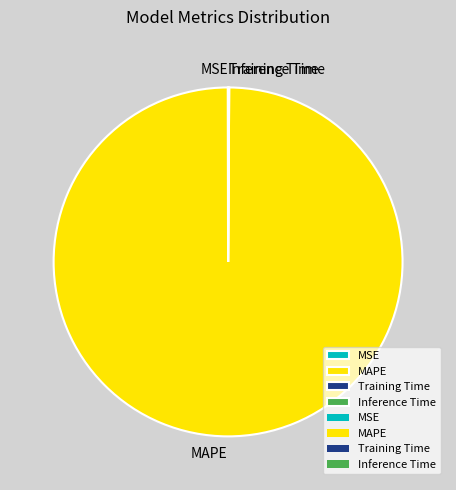

The MAPE slice represents 94% of the pie. True or false?

False